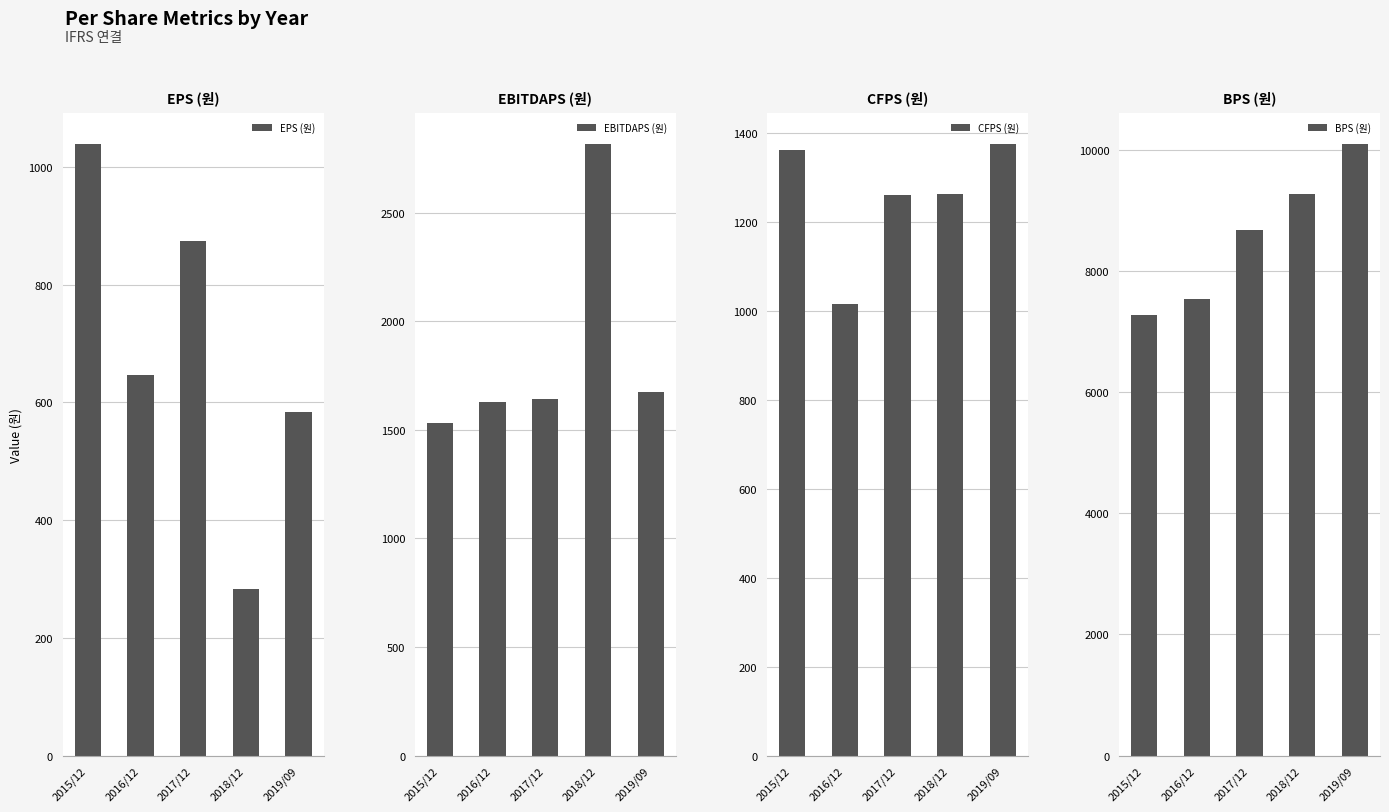

Is it true that EBITDAPS (원) equals 2820 at 2018/12?

True